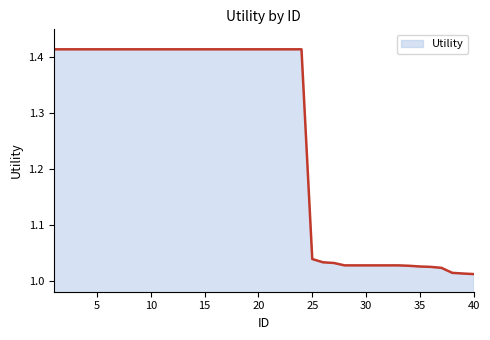

What is the difference between the maximum and minimum values?

0.4